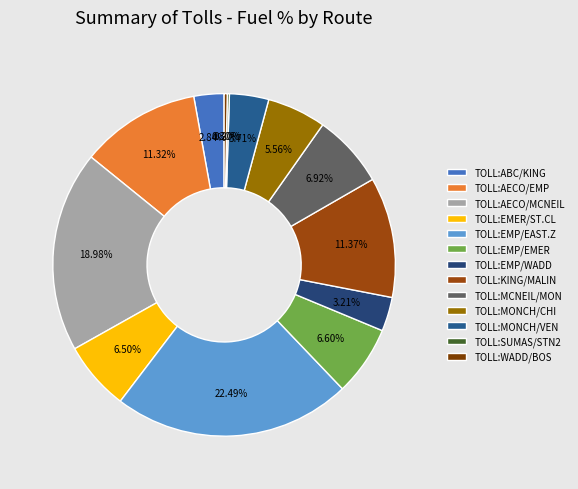

What percentage do TOLL:WADD/BOS and TOLL:ABC/KING together represent?

3.1%